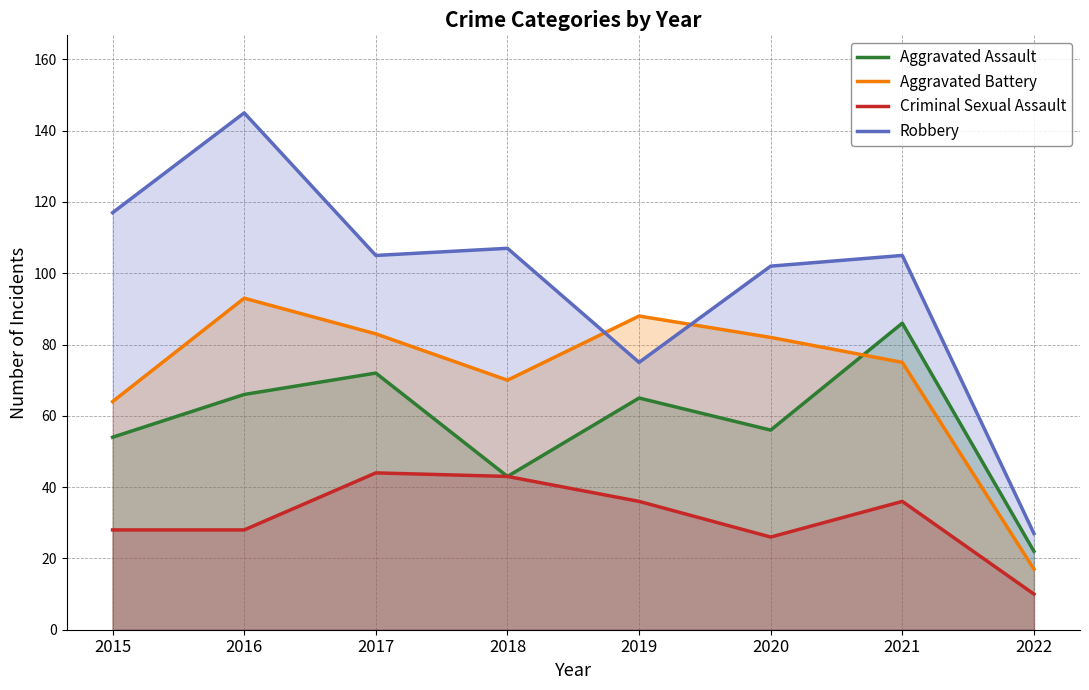

What is the spread (max minus min) of values at 2015?

89